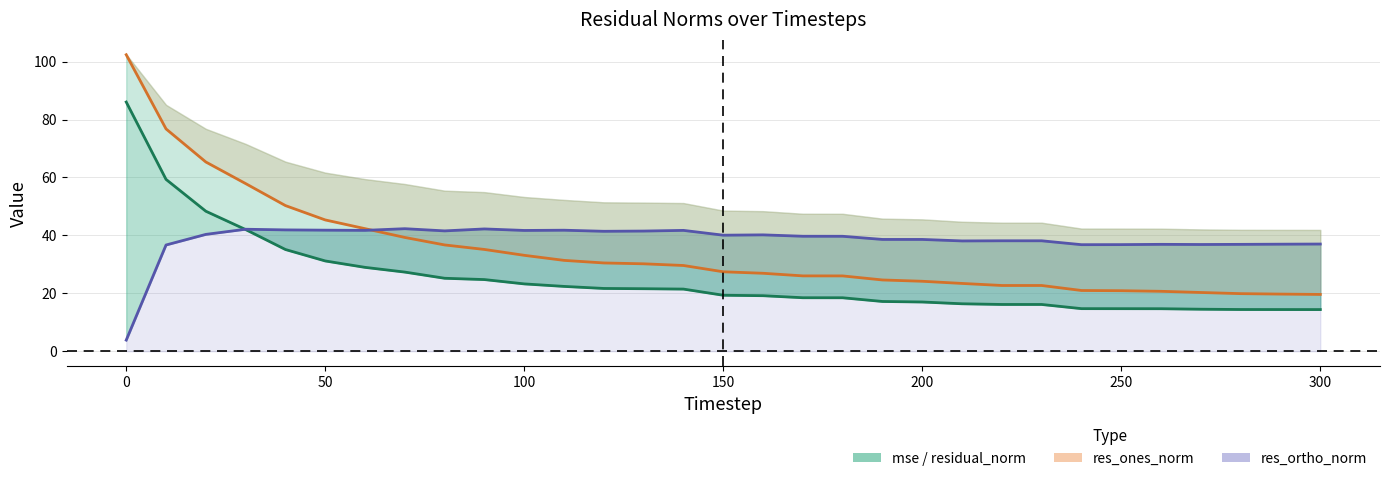

What is the average value of the res_ones_norm series?

34.6